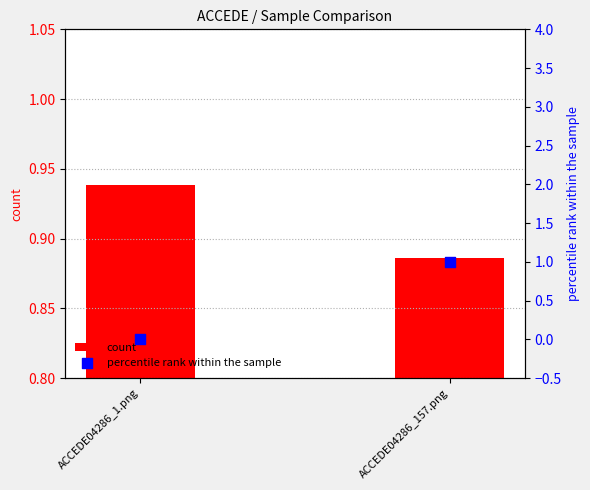

Which series contains the lowest Y value?

percentile rank within the sample